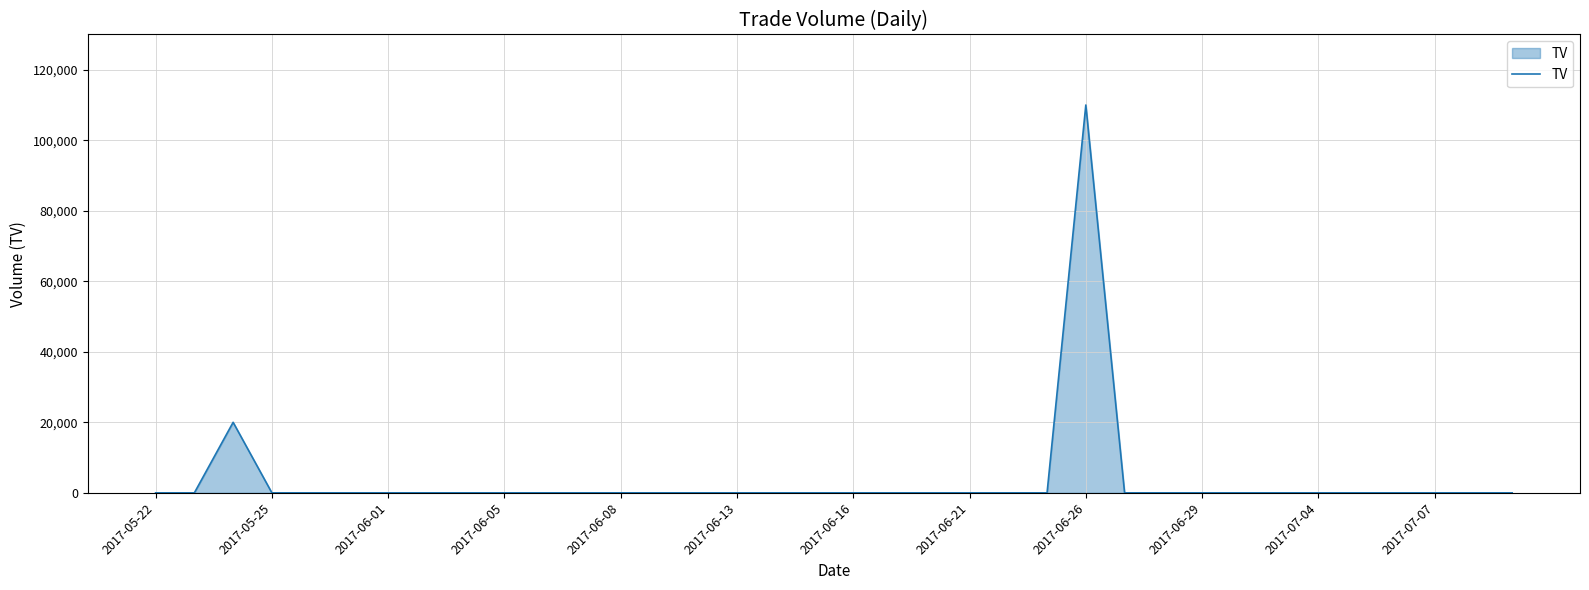

What is the maximum value shown in the chart?

110000